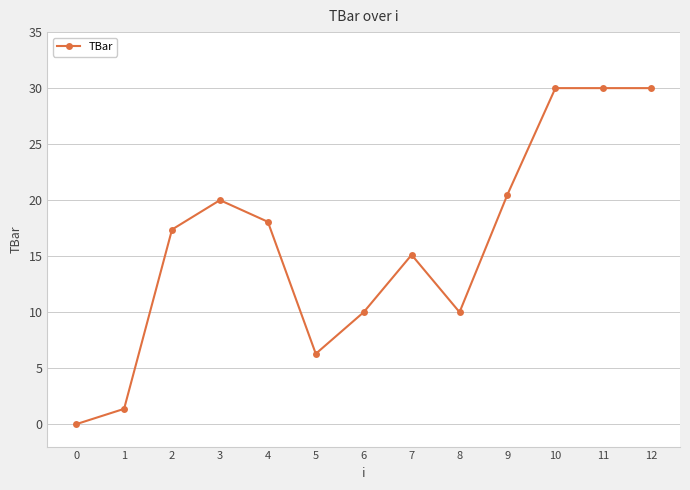

What is the change in value from 6 to 11?

+20.0